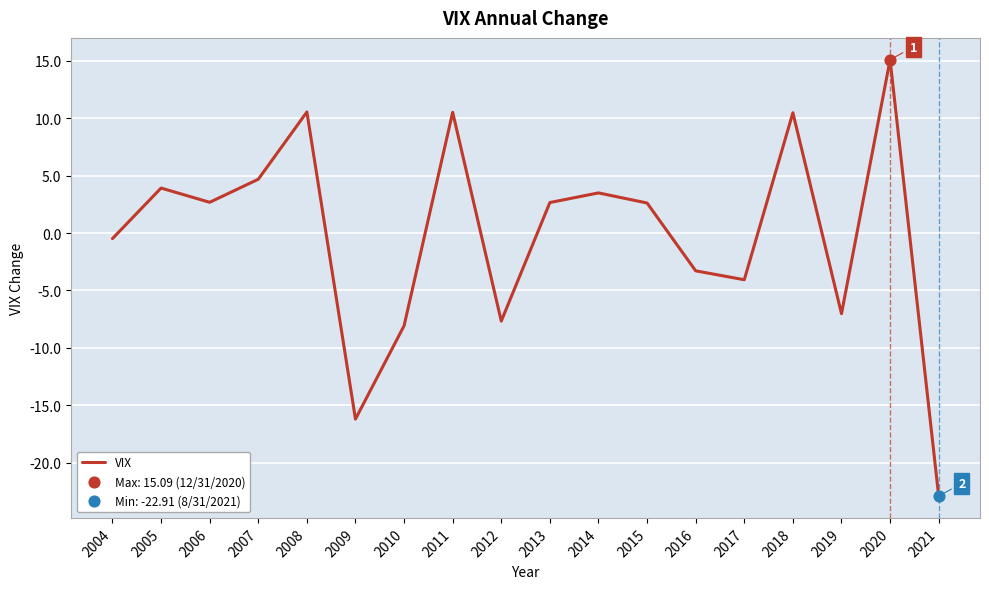

What is the change in value from 2007 to 2016?

-8.0